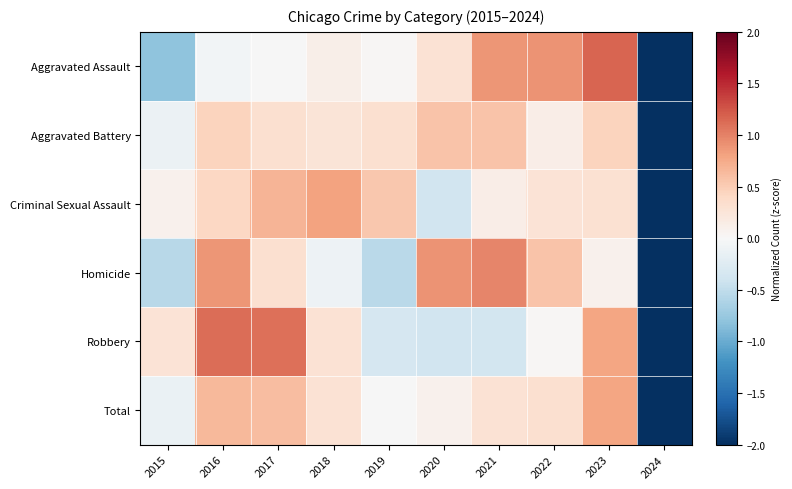

What is the minimum value shown in the chart?

-2.9